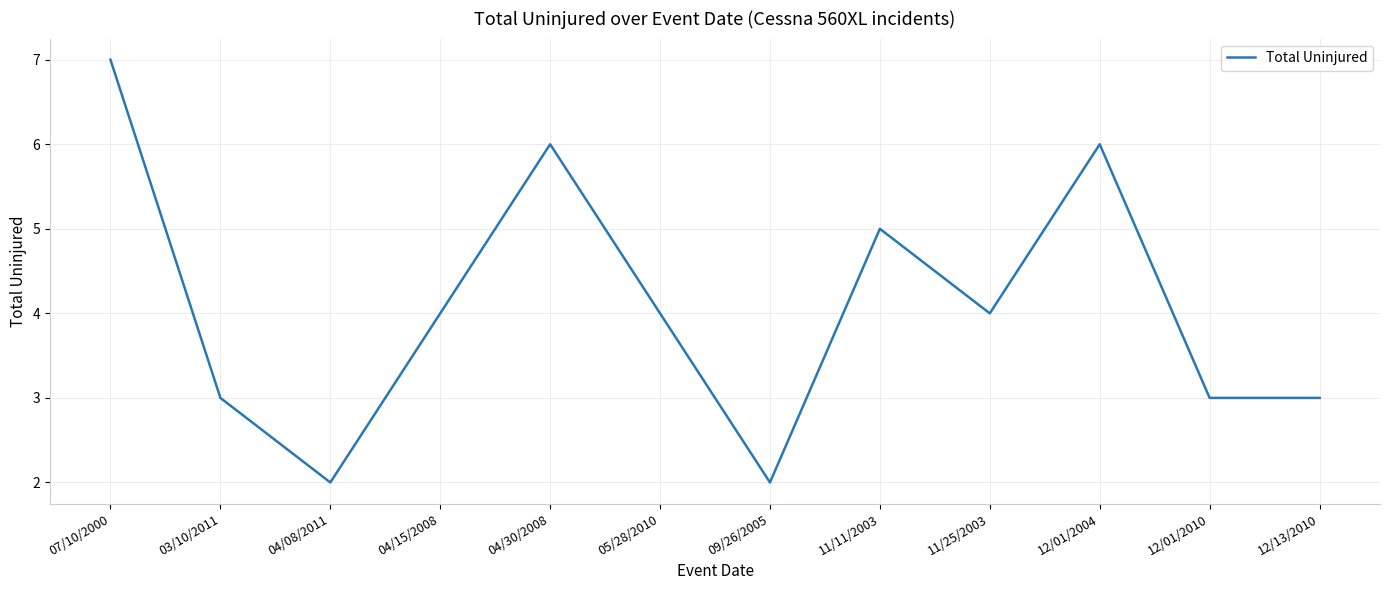

Which has a higher value, 04/08/2011 or 04/30/2008?

04/30/2008